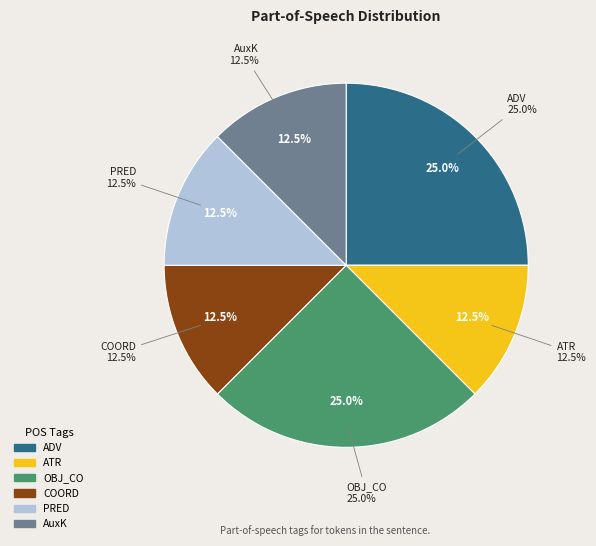

Is there any slice that represents more than half of the pie?

No